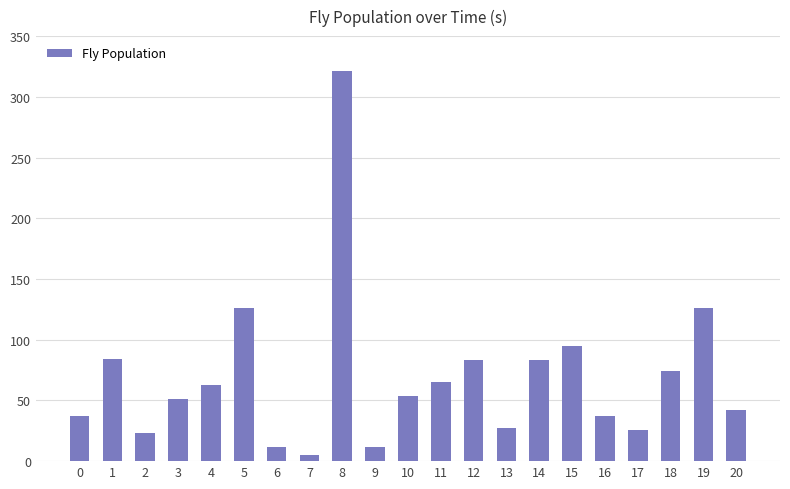

Which category has the highest value across all series?

8